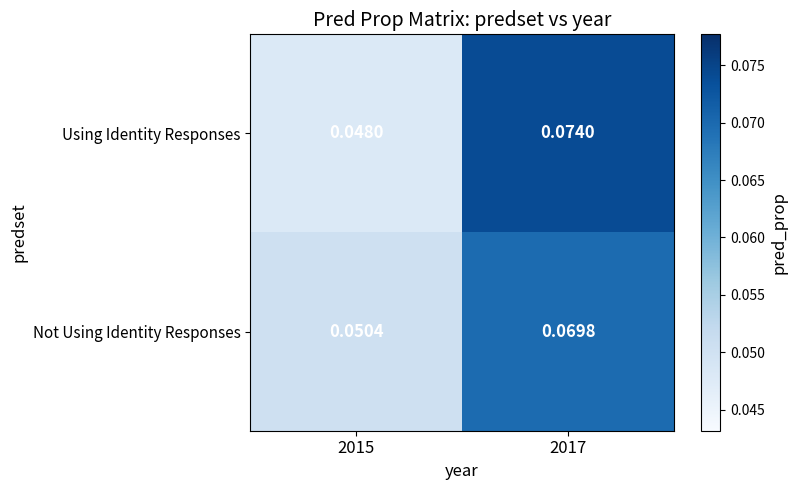

Which series has the widest spread of values?

Using Identity Responses